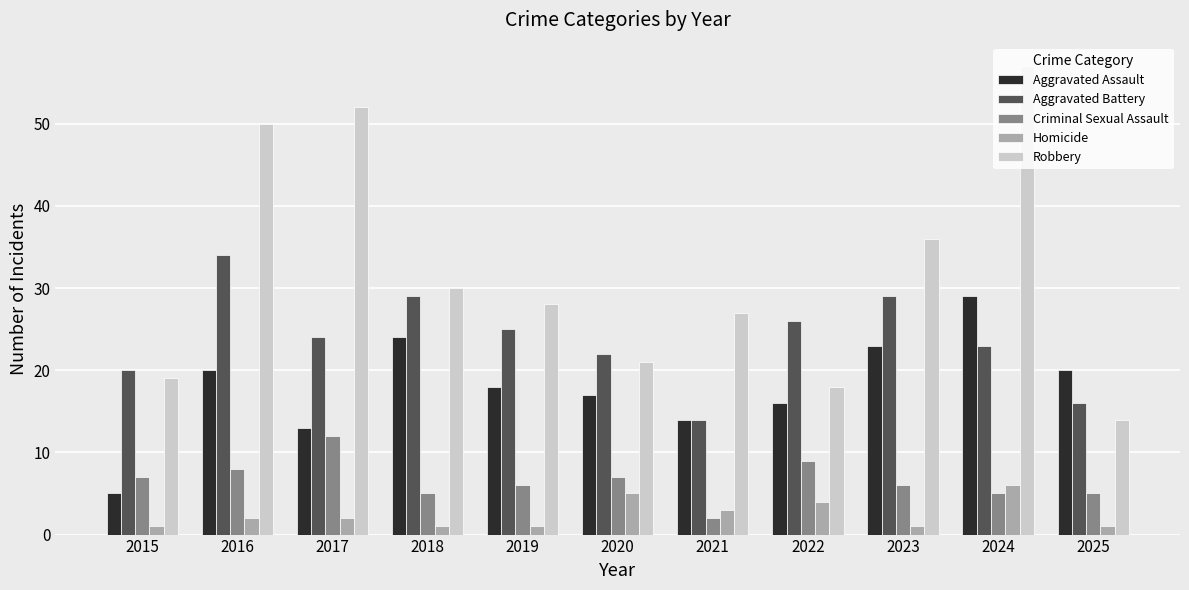

Reading right to left, extract all data points from this chart.

Aggravated Assault: 2025=20	2024=29	2023=23	2022=16	2021=14	2020=17	2019=18	2018=24	2017=13	2016=20	2015=5
Aggravated Battery: 2025=16	2024=23	2023=29	2022=26	2021=14	2020=22	2019=25	2018=29	2017=24	2016=34	2015=20
Criminal Sexual Assault: 2025=5	2024=5	2023=6	2022=9	2021=2	2020=7	2019=6	2018=5	2017=12	2016=8	2015=7
Homicide: 2025=1	2024=6	2023=1	2022=4	2021=3	2020=5	2019=1	2018=1	2017=2	2016=2	2015=1
Robbery: 2025=14	2024=57	2023=36	2022=18	2021=27	2020=21	2019=28	2018=30	2017=52	2016=50	2015=19